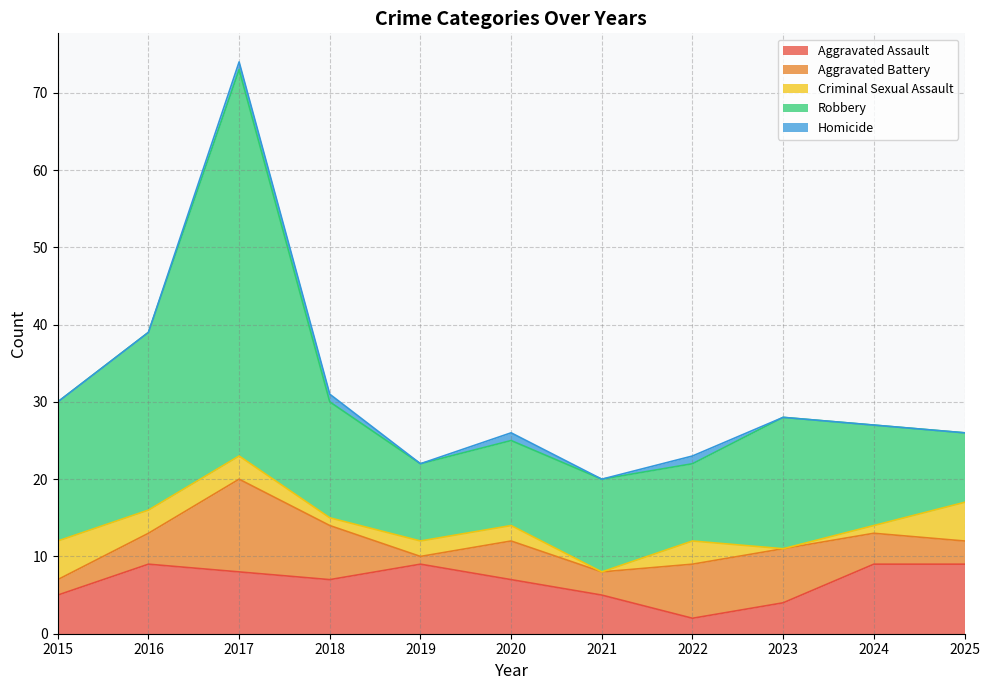

Does the chart display data point markers on the line(s)?

No